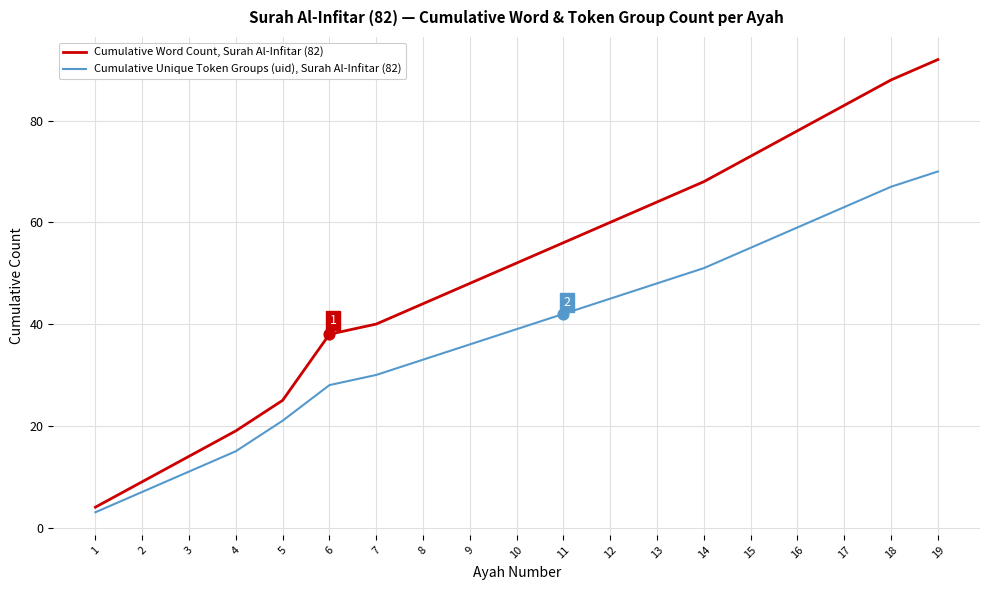

What is the total value across all series at 7?

70